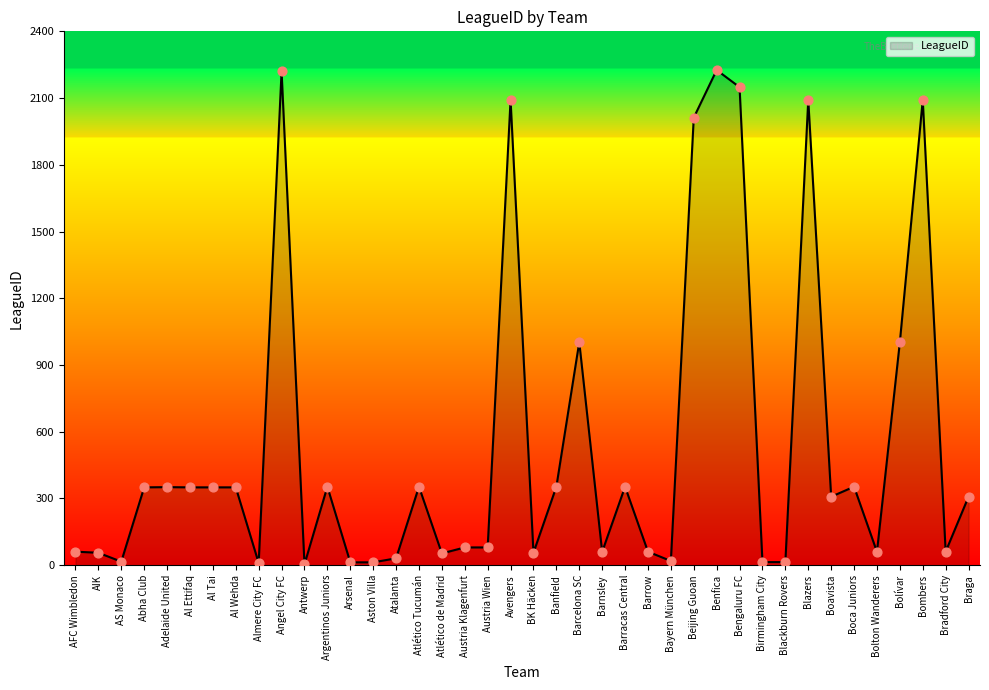

What is the change in value from Atlético Tucumán to Blackburn Rovers?

-339